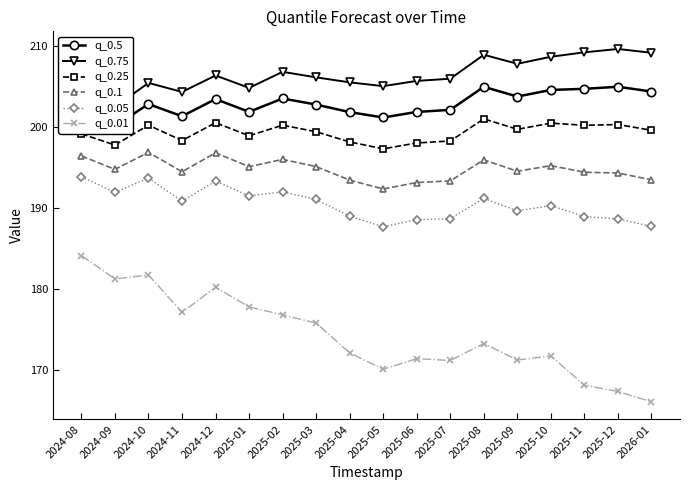

How many values in the q_0.75 series are below 206?

9